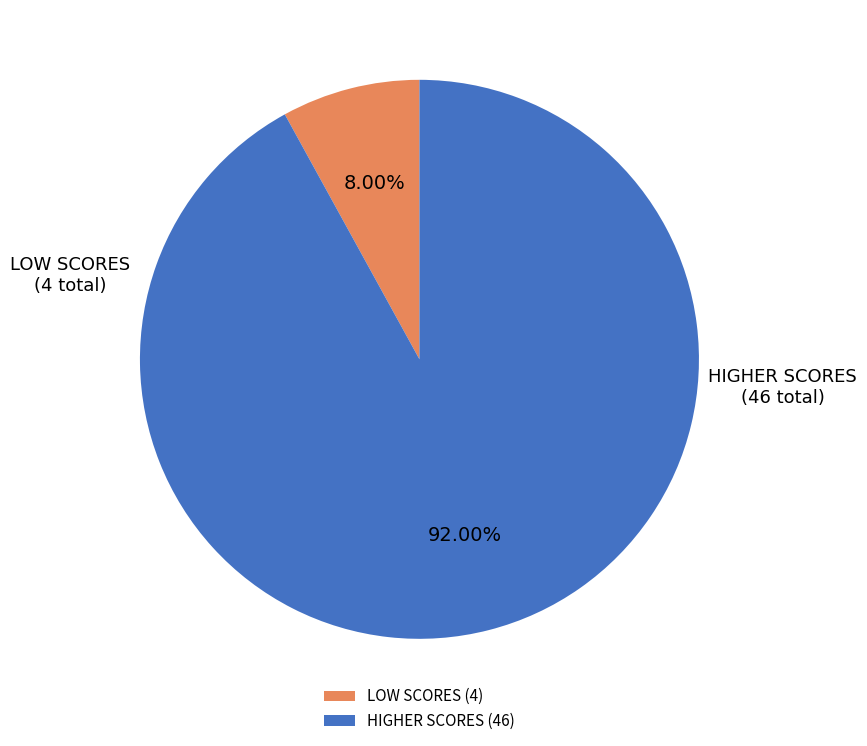

Is there a majority slice in this chart?

Yes